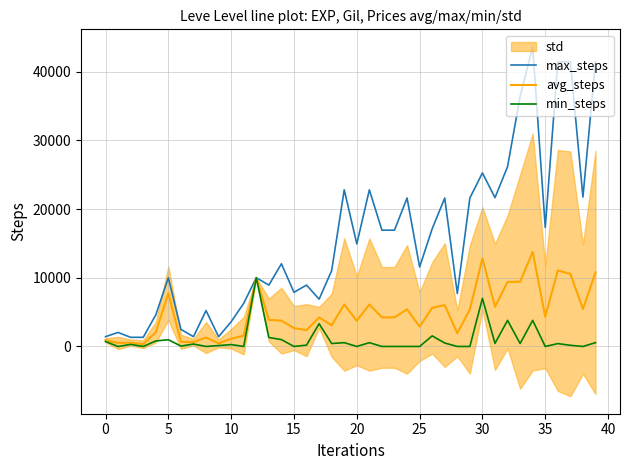

At which category is the sum across all series the highest?

34